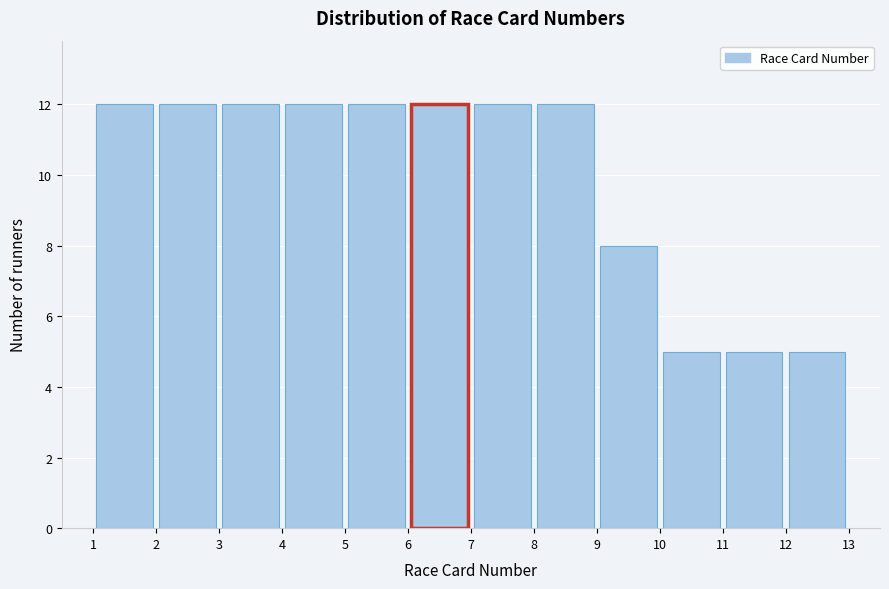

Reading left to right, transcribe this chart: for each bar, give the range it covers on the x-axis and its height. The values are not printed on the chart, so give them approximately, as read against the axis.

1 to 2: 12
2 to 3: 12
3 to 4: 12
4 to 5: 12
5 to 6: 12
6 to 7: 12
7 to 8: 12
8 to 9: 12
9 to 10: 8
10 to 11: 5
11 to 12: 5
12 to 13: 5